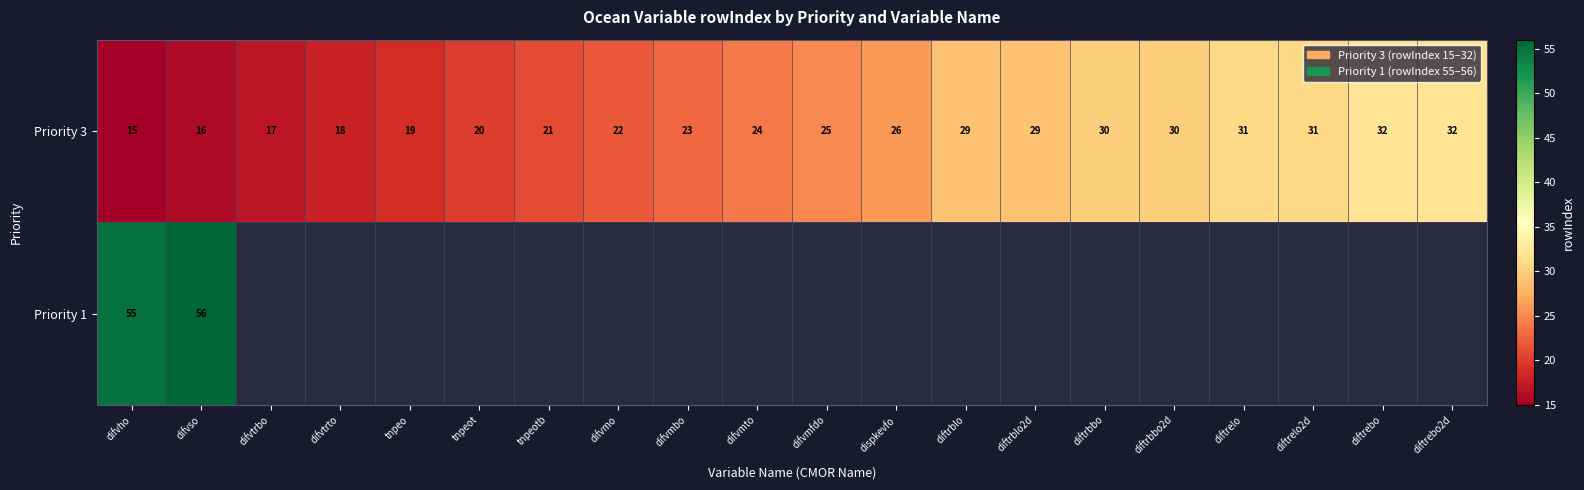

What is the sum of the Priority 3 values at diftrblo and difvmfdo?

54